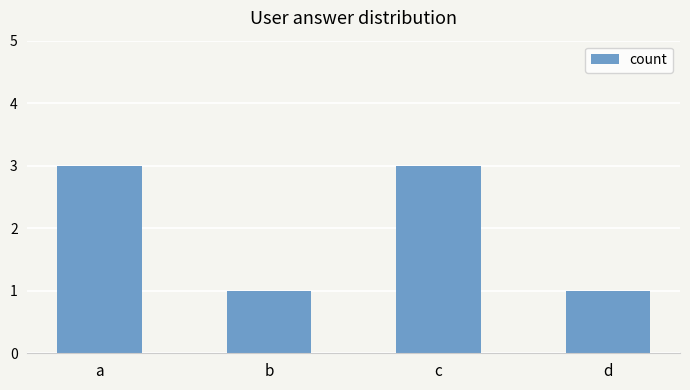

What is the sum of all values?

8